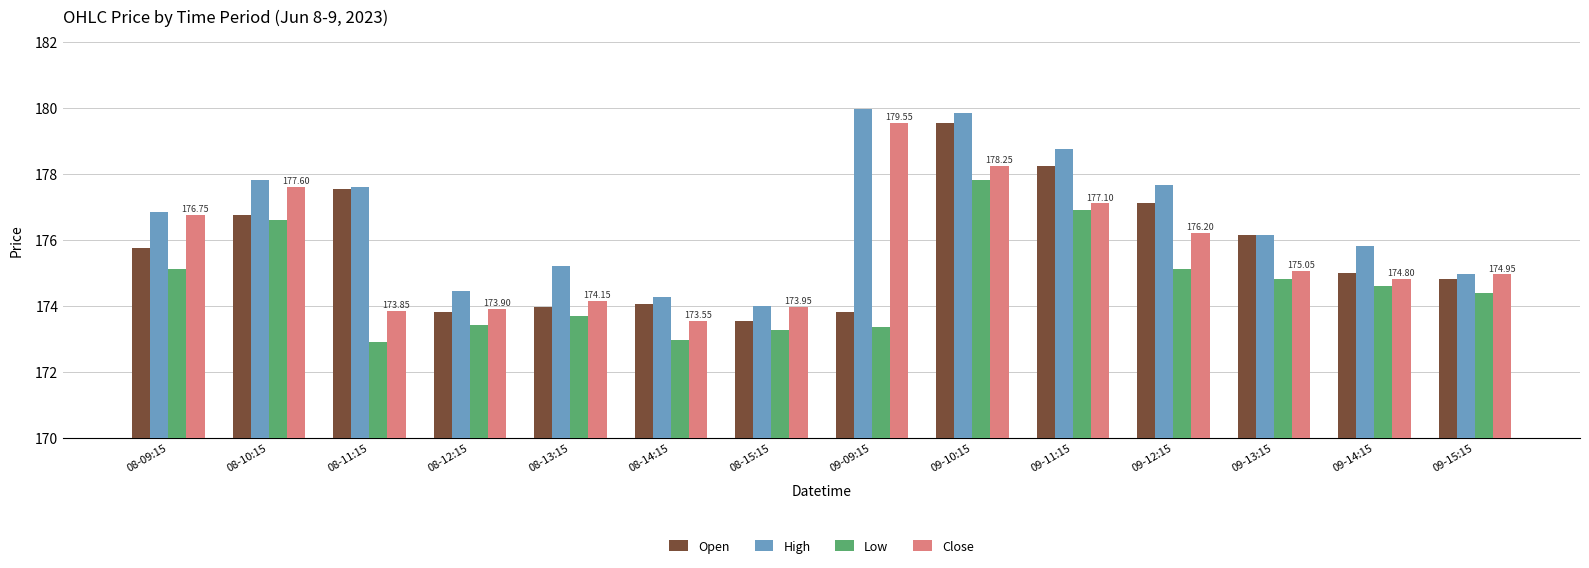

Which series changed the most between 08-09:15 and 09-10:15?

Open